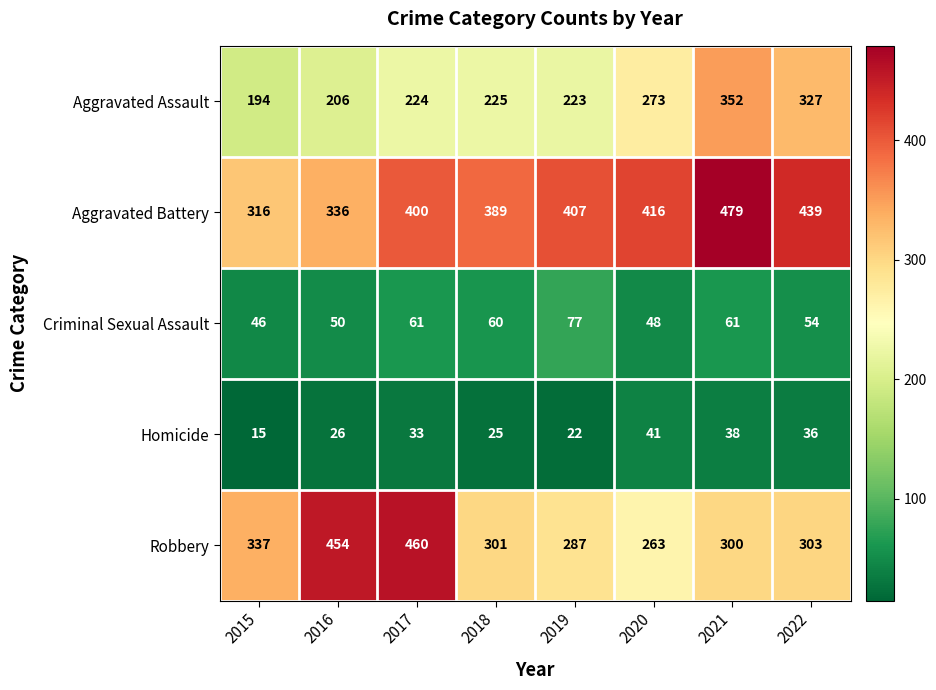

Is it true that Aggravated Assault equals 223 at 2019?

True